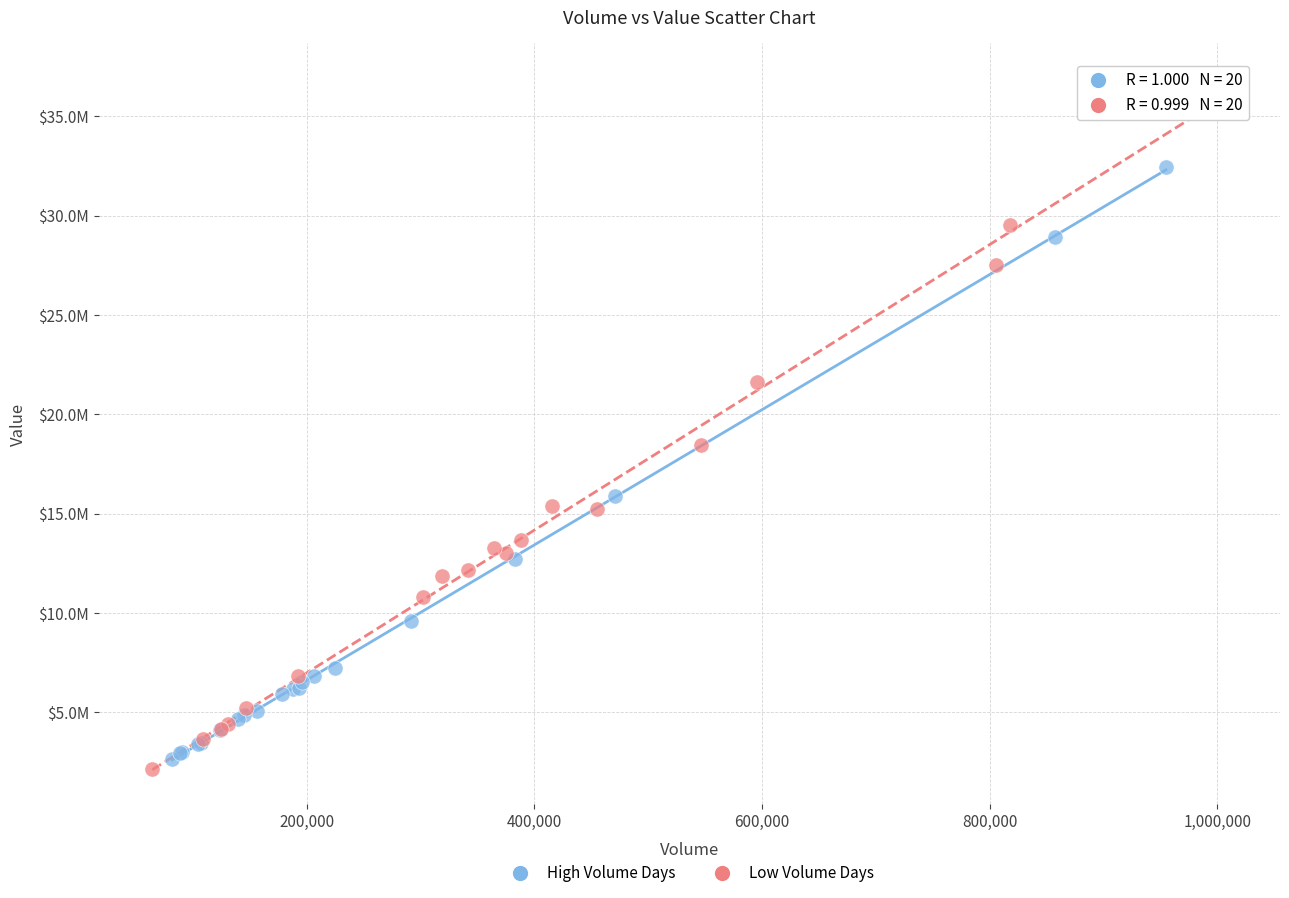

Which series contains the lowest Y value?

Low Volume Days